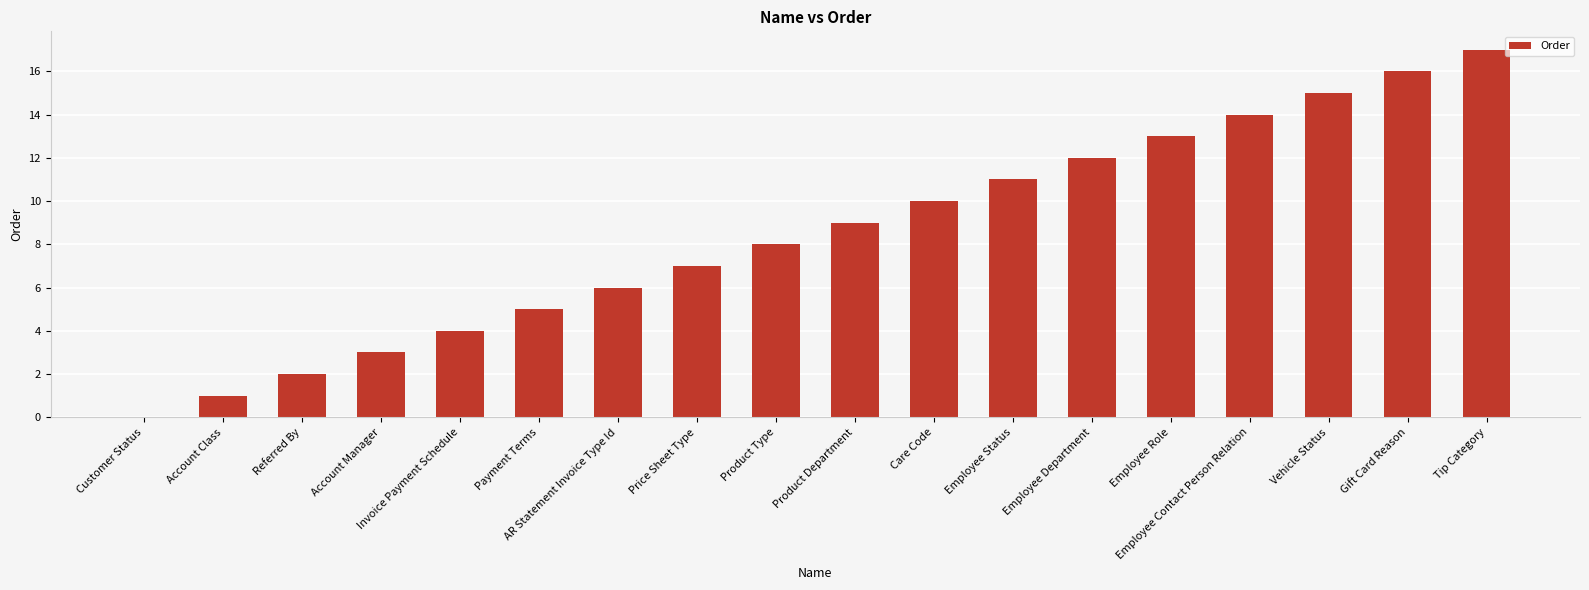

What is the ratio of the value at AR Statement Invoice Type Id to the value at Employee Status?

0.5